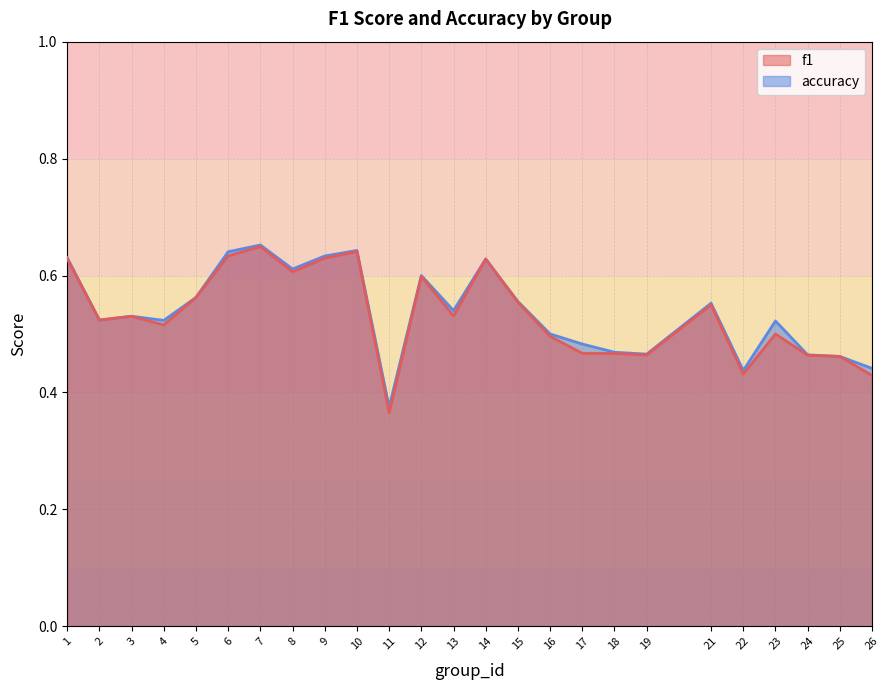

Reading left to right, list all the values displayed in this chart.

f1: 0.6	0.5	0.5	0.5	0.6	0.6	0.6	0.6	0.6	0.6	0.4	0.6	0.5	0.6	0.6	0.5	0.5	0.5	0.5	0.5	0.4	0.5	0.5	0.5	0.4
accuracy: 0.6	0.5	0.5	0.5	0.6	0.6	0.7	0.6	0.6	0.6	0.4	0.6	0.5	0.6	0.6	0.5	0.5	0.5	0.5	0.6	0.4	0.5	0.5	0.5	0.4